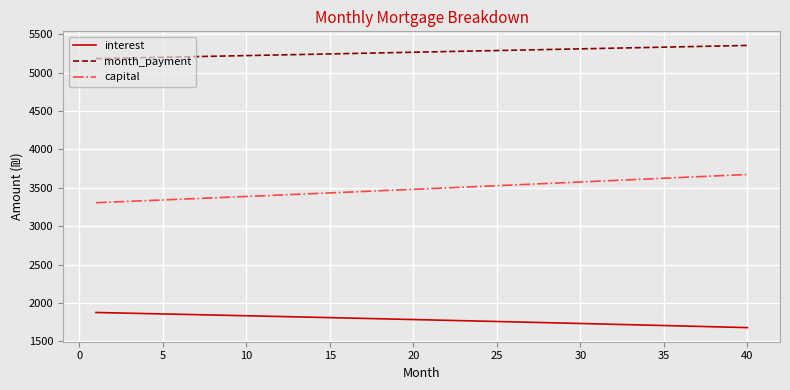

True or false: capital and interest intersect in this chart.

False